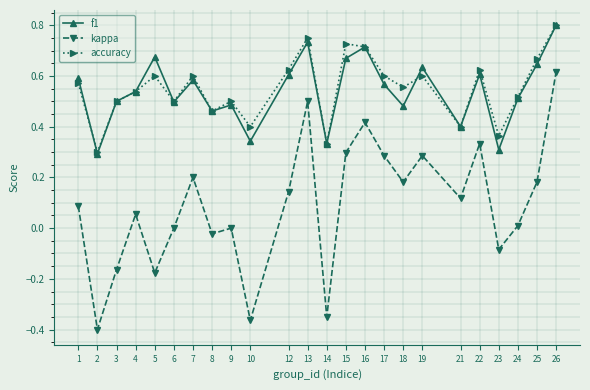

Is it true that accuracy equals 0.3 at 8?

False